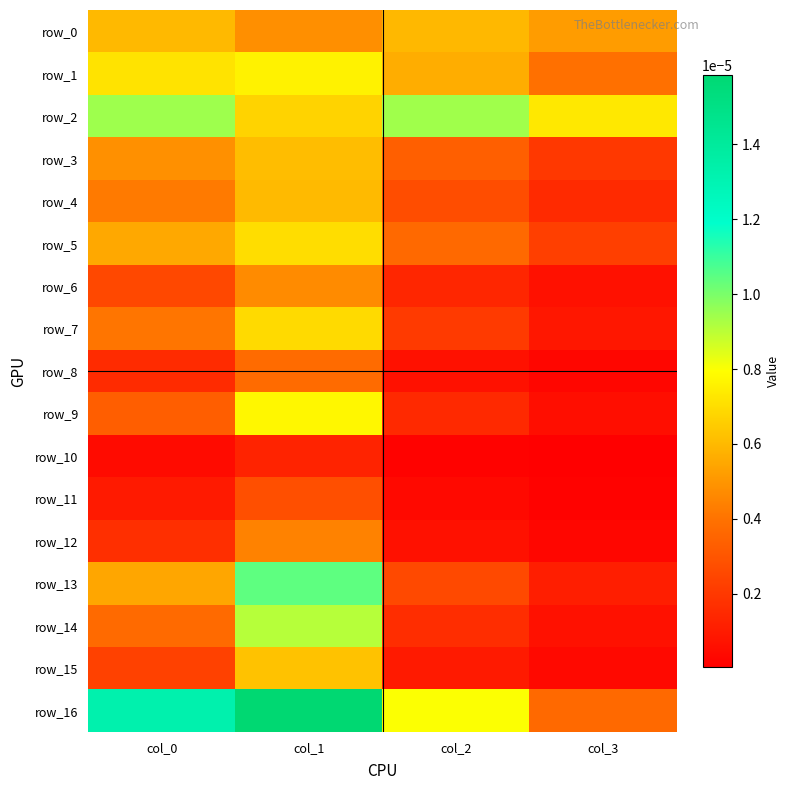

The row_3 series shows 0.0 at col_3. True or false?

False